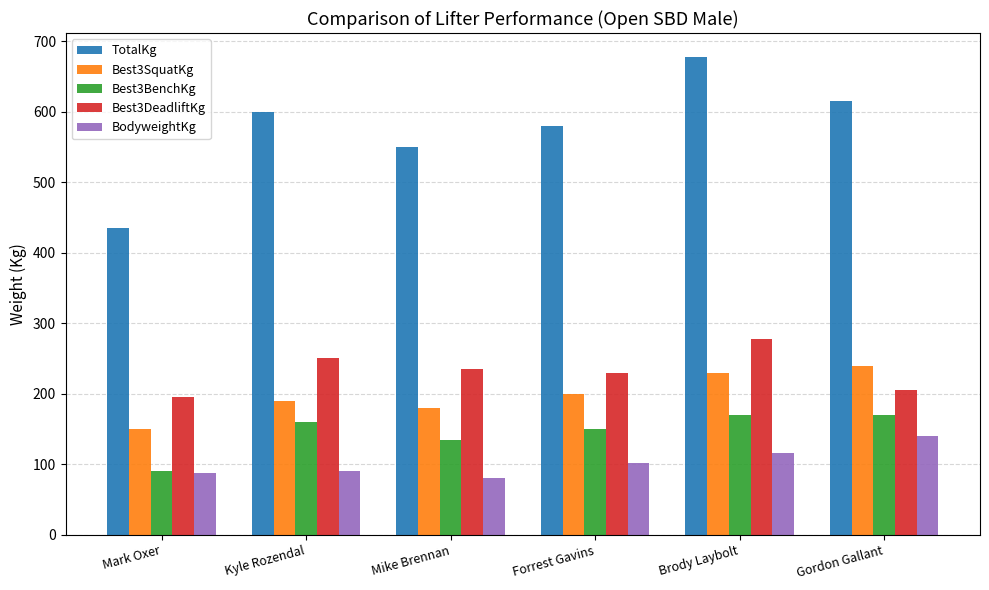

At which category is the sum across all series the highest?

Brody Laybolt